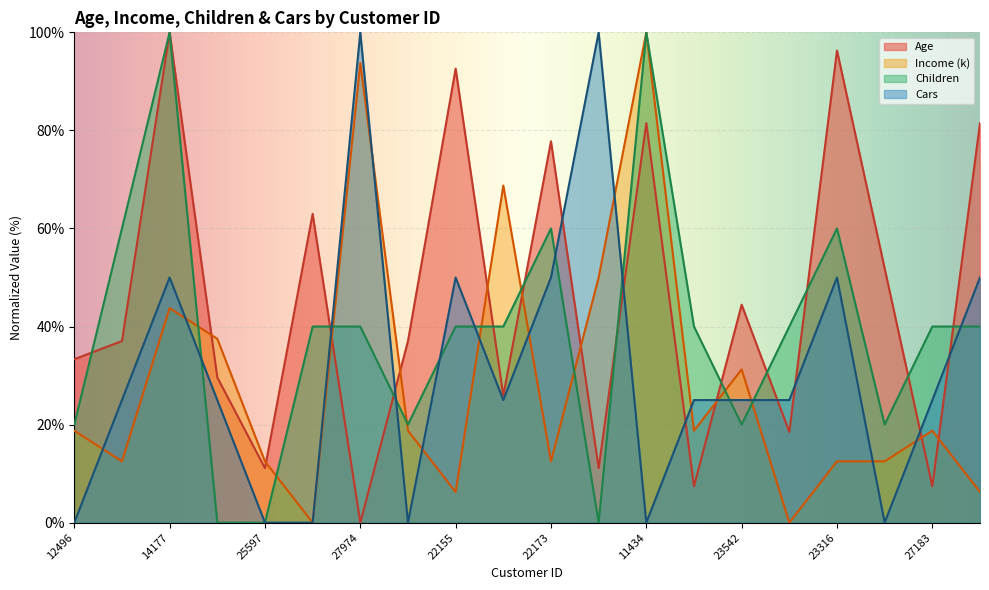

What is the difference between the highest and lowest values at 22155?

86.3